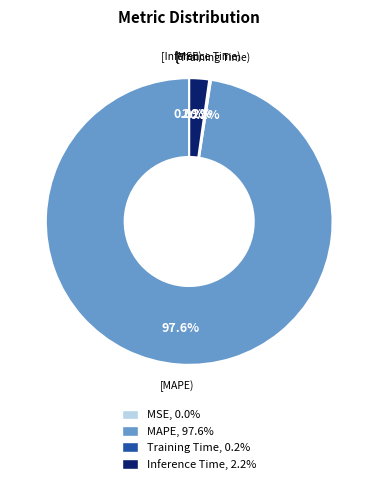

To the nearest percent, what is the average slice percentage?

25%